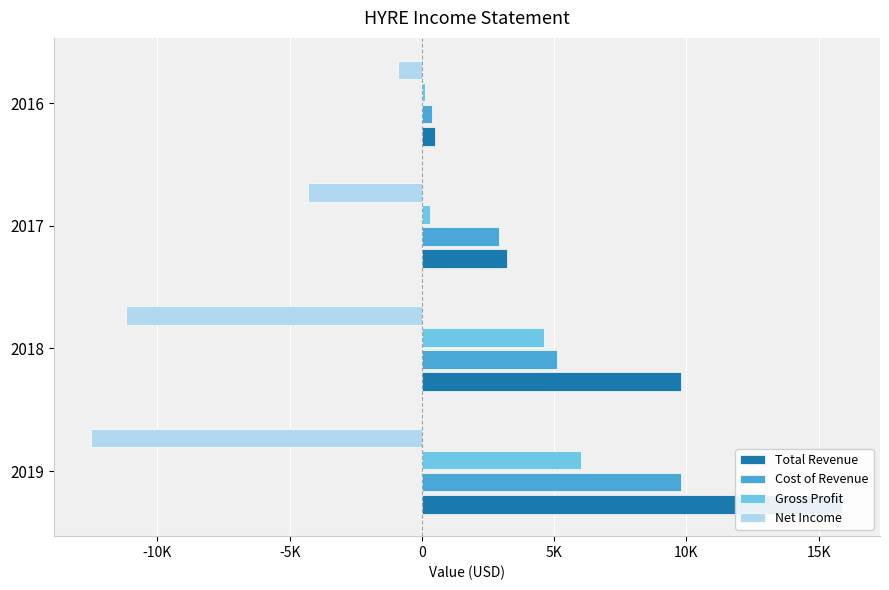

What are all the series names shown in the legend?

Total Revenue, Cost of Revenue, Gross Profit, Net Income